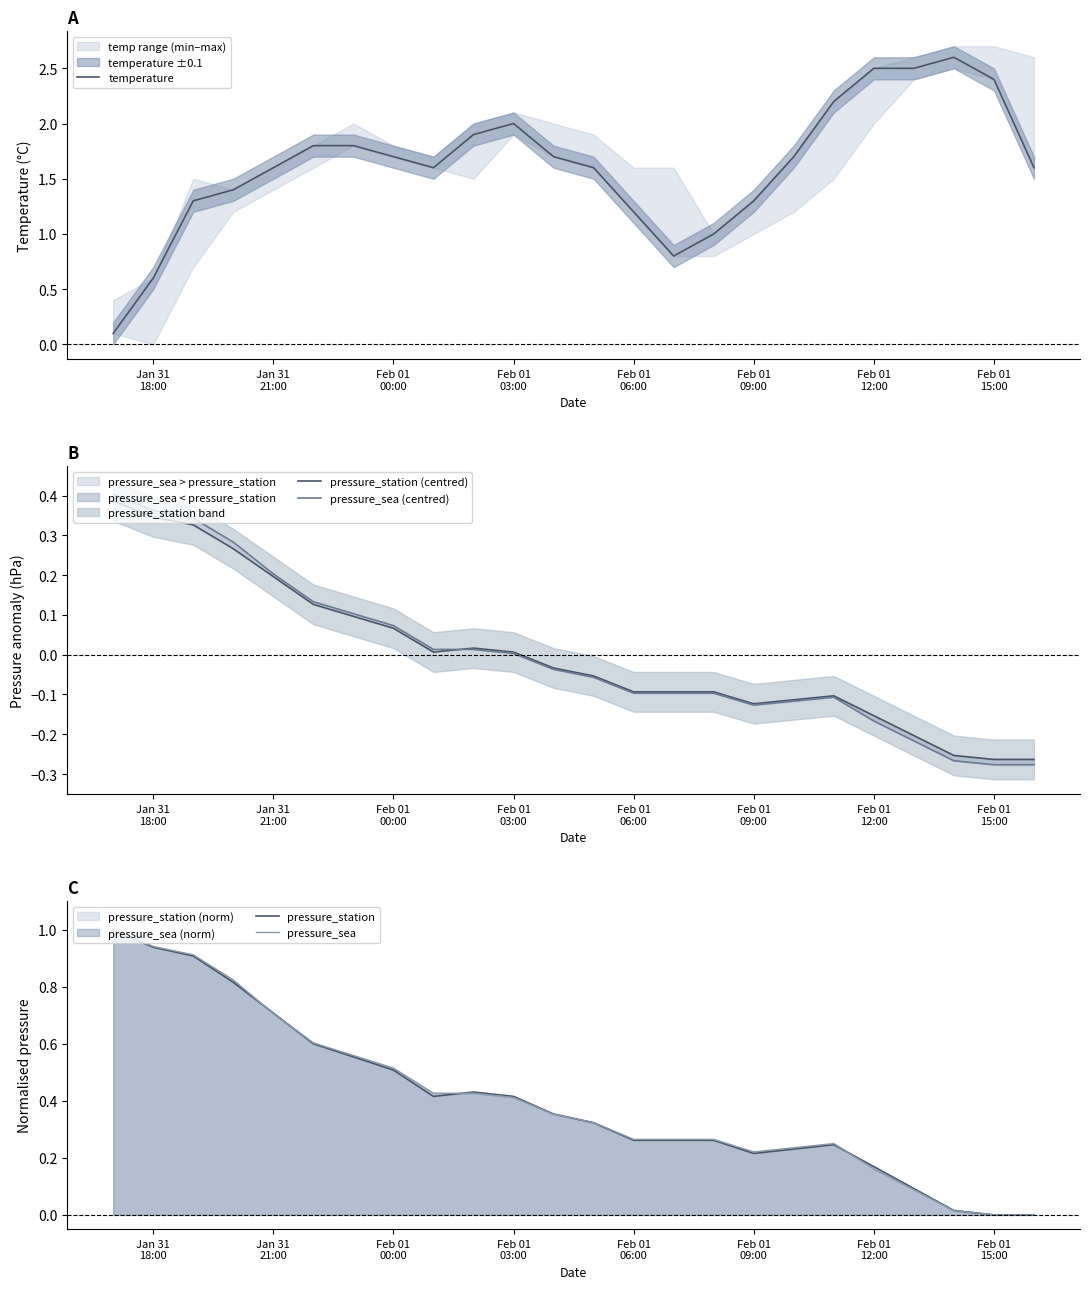

Reading right to left, what are all the values shown in this chart?

temperature: 1.6	2.4	2.6	2.5	2.5	2.2	1.7	1.3	1.0	0.8	1.2	1.6	1.7	2.0	1.9	1.6	1.7	1.8	1.8	1.6	1.4	1.3	0.6	0.1
pressure_station (centred): -0.3	-0.3	-0.3	-0.2	-0.2	-0.1	-0.1	-0.1	-0.1	-0.1	-0.1	-0.1	-0.0	0.0	0.0	0.0	0.1	0.1	0.1	0.2	0.3	0.3	0.3	0.4
pressure_sea (centred): -0.3	-0.3	-0.3	-0.2	-0.2	-0.1	-0.1	-0.1	-0.1	-0.1	-0.1	-0.1	-0.0	0.0	0.0	0.0	0.1	0.1	0.1	0.2	0.3	0.3	0.4	0.4
pressure_station: 0.0	0.0	0.0	0.1	0.2	0.2	0.2	0.2	0.3	0.3	0.3	0.3	0.4	0.4	0.4	0.4	0.5	0.6	0.6	0.7	0.8	0.9	0.9	1.0
pressure_sea: 0.0	0.0	0.0	0.1	0.2	0.2	0.2	0.2	0.3	0.3	0.3	0.3	0.4	0.4	0.4	0.4	0.5	0.6	0.6	0.7	0.8	0.9	0.9	1.0